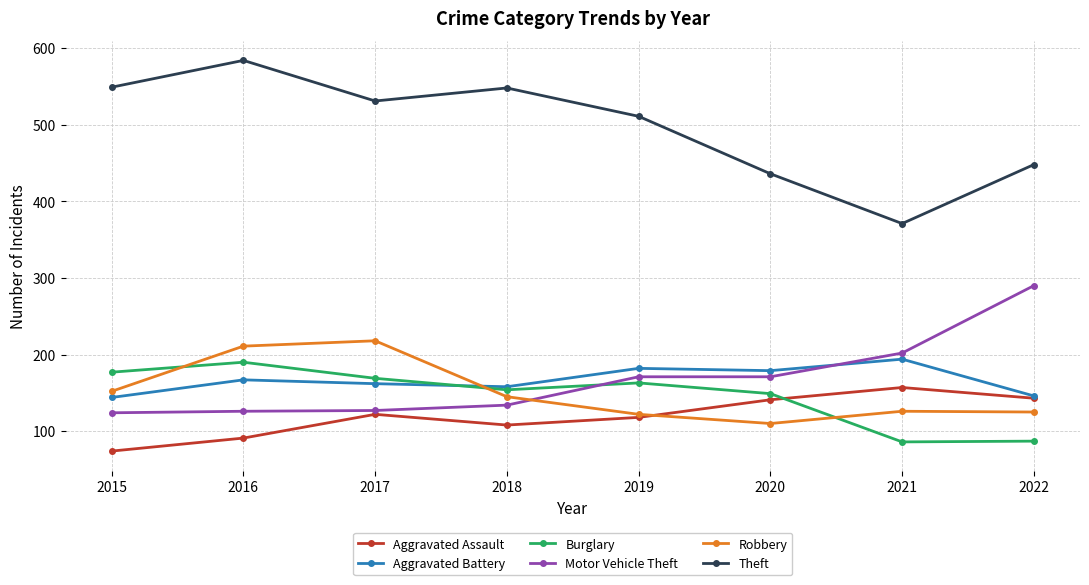

After their last crossing, which series has the higher values: Aggravated Assault or Burglary?

Aggravated Assault